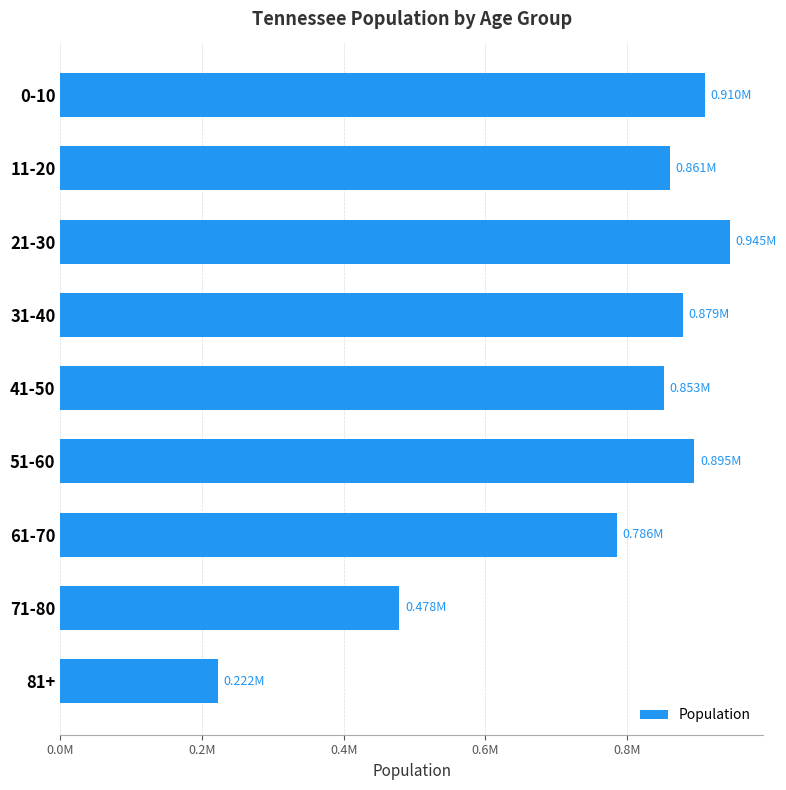

List the labels in order of value, largest first.

21-30, 0-10, 51-60, 31-40, 11-20, 41-50, 61-70, 71-80, 81+